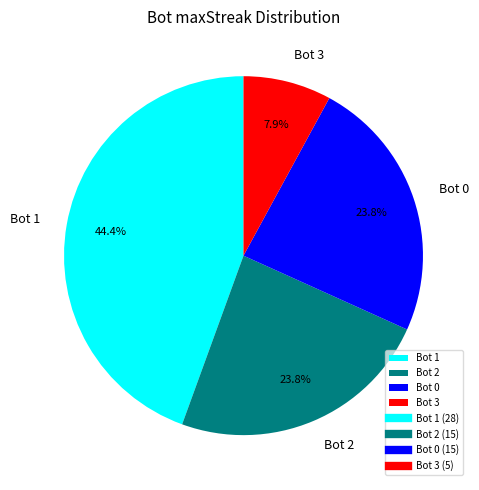

What is the ratio of the value at Bot 3 to the value at Bot 2?

0.3